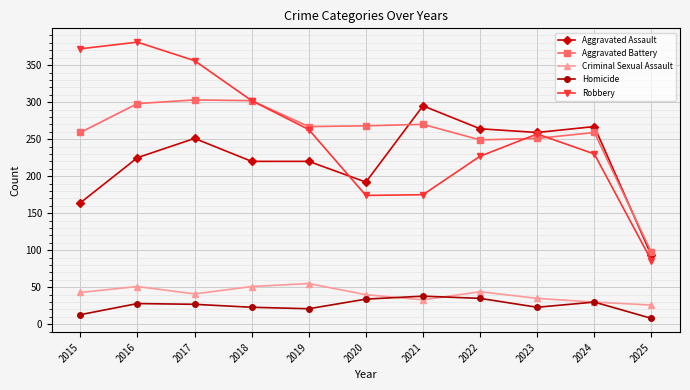

What is the smallest value displayed?

8